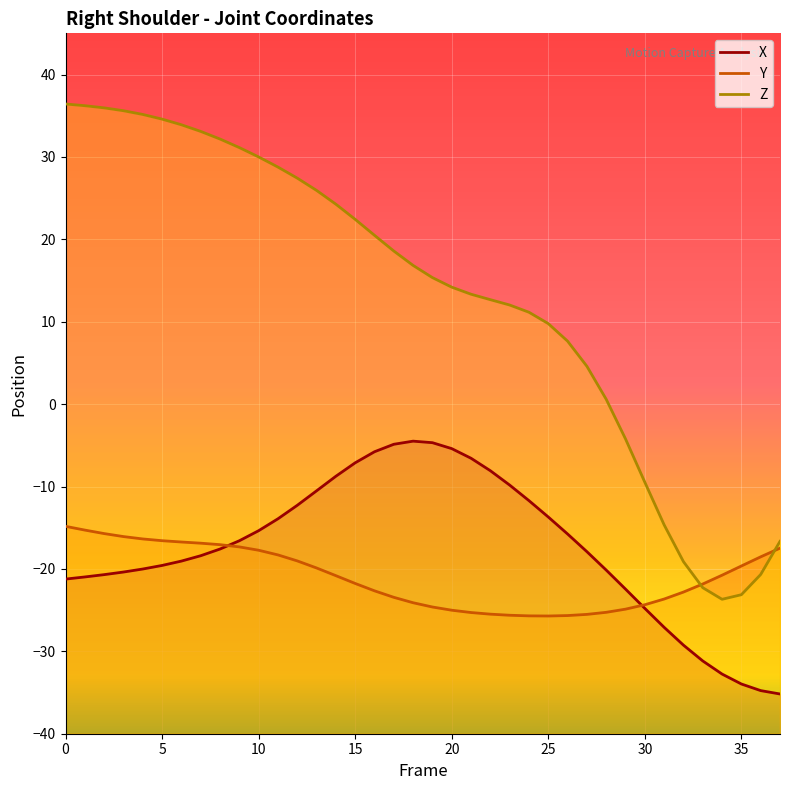

Reading left to right, list all the values displayed in this chart.

X: -21.2	-21.0	-20.7	-20.4	-20.0	-19.6	-19.0	-18.4	-17.6	-16.6	-15.4	-13.9	-12.3	-10.5	-8.8	-7.1	-5.8	-4.9	-4.5	-4.7	-5.4	-6.6	-8.1	-9.8	-11.7	-13.7	-15.8	-17.9	-20.1	-22.4	-24.8	-27.1	-29.2	-31.2	-32.8	-34.0	-34.8	-35.2
Y: -14.8	-15.3	-15.7	-16.1	-16.4	-16.6	-16.7	-16.9	-17.1	-17.3	-17.7	-18.3	-19.0	-19.9	-20.8	-21.8	-22.7	-23.4	-24.1	-24.6	-25.0	-25.3	-25.5	-25.6	-25.7	-25.7	-25.7	-25.5	-25.3	-24.9	-24.3	-23.7	-22.8	-21.8	-20.8	-19.6	-18.5	-17.5
Z: 36.4	36.2	36.0	35.6	35.2	34.6	33.9	33.1	32.2	31.1	30.0	28.8	27.4	25.9	24.3	22.4	20.5	18.6	16.8	15.4	14.2	13.3	12.7	12.0	11.2	9.8	7.6	4.6	0.6	-4.2	-9.5	-14.7	-19.1	-22.3	-23.7	-23.1	-20.7	-16.7